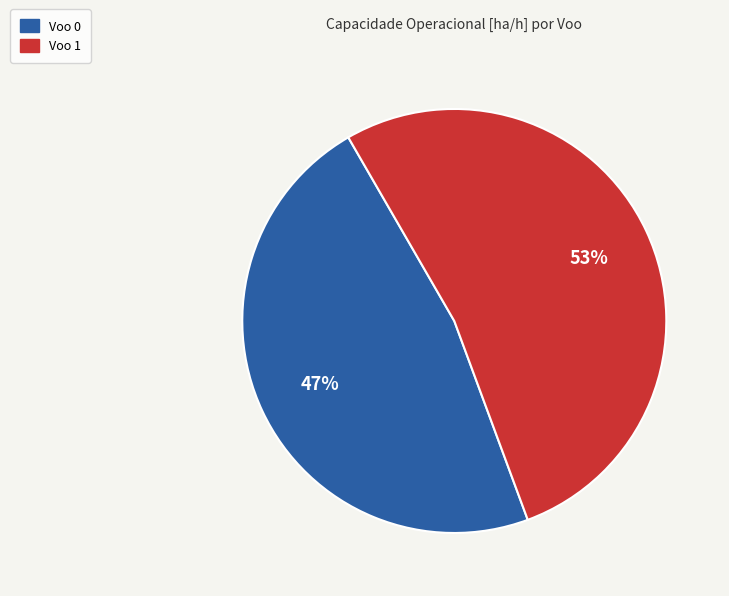

True or false: Voo 1 accounts for 53% of the total.

True